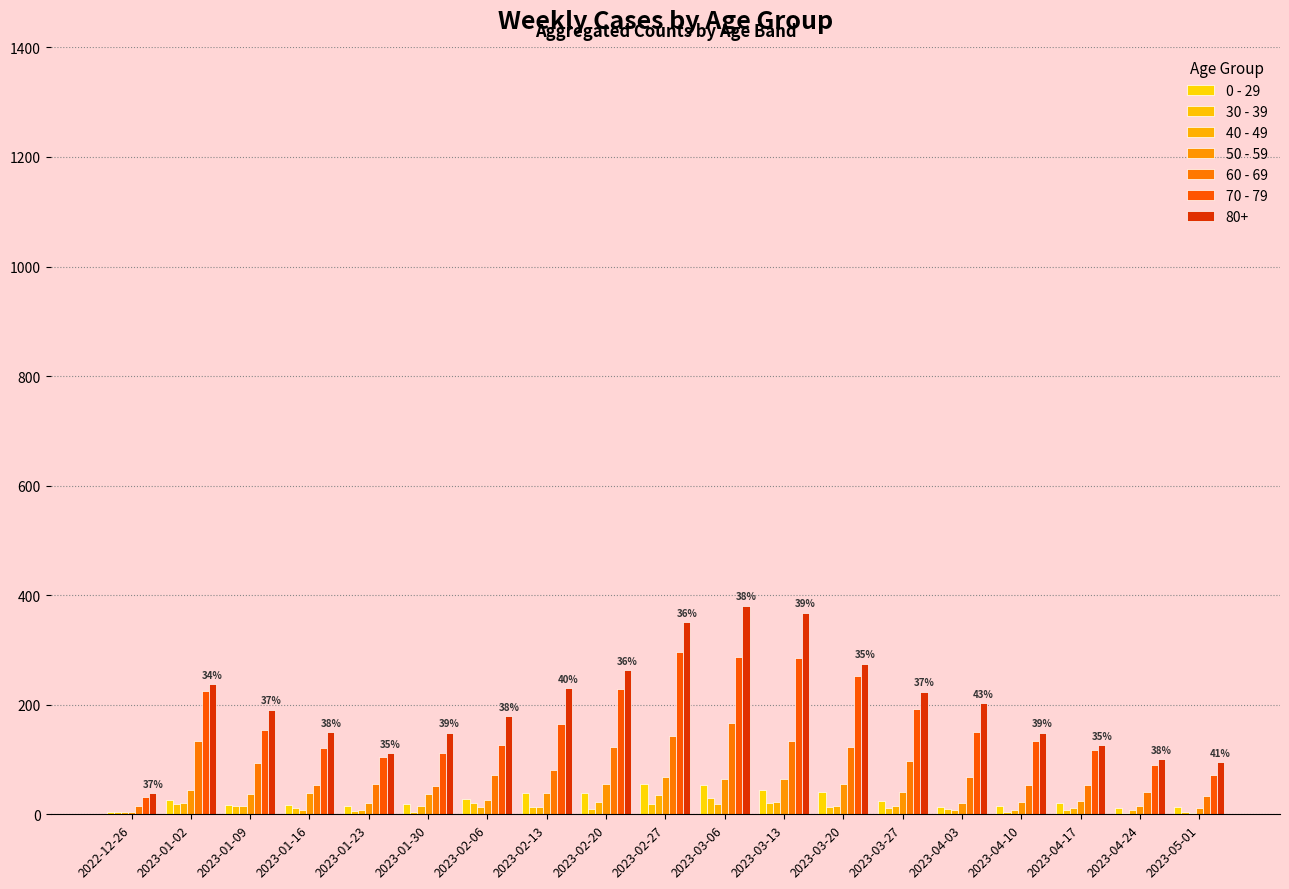

What is the average value of the 60 - 69 series?

84